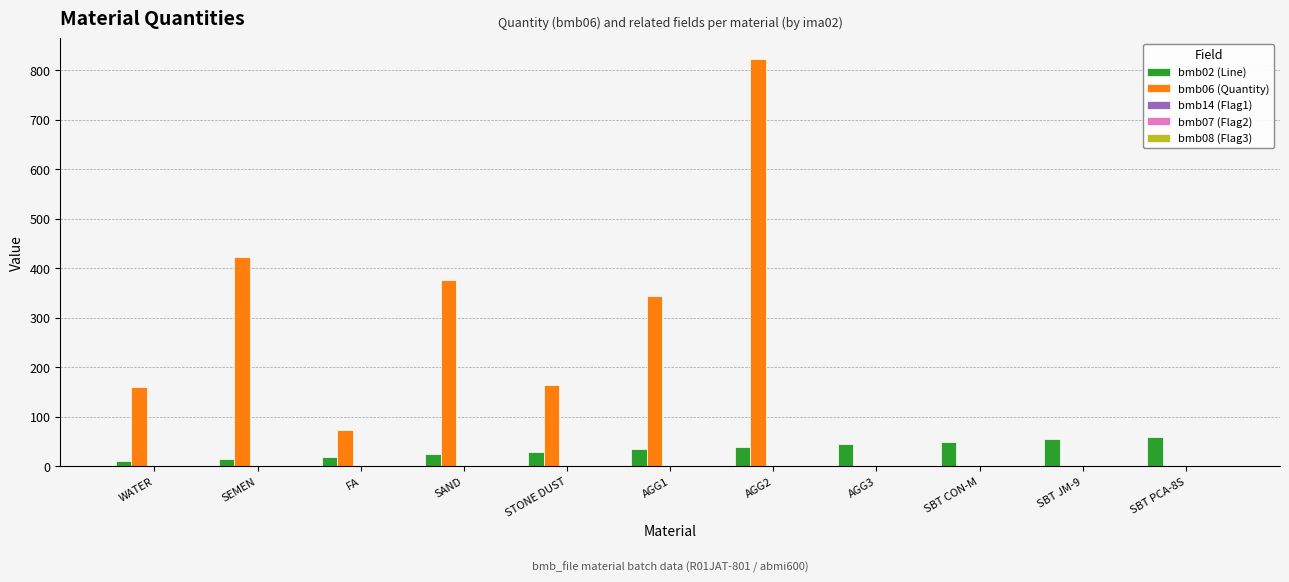

At which category does the chart reach its peak across all series?

AGG2